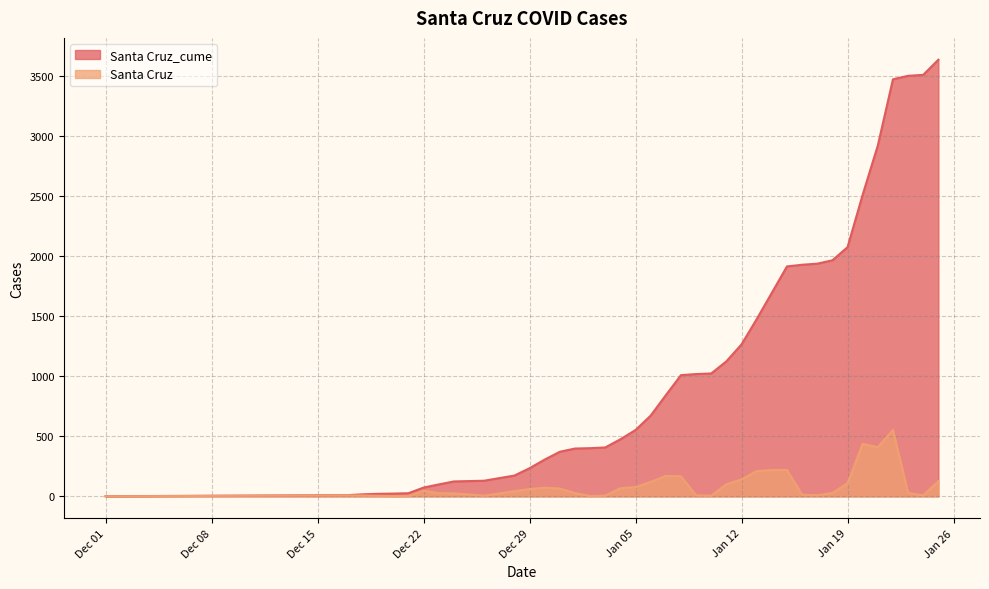

List the series in order of their overall mean, highest first.

Santa Cruz_cume, Santa Cruz